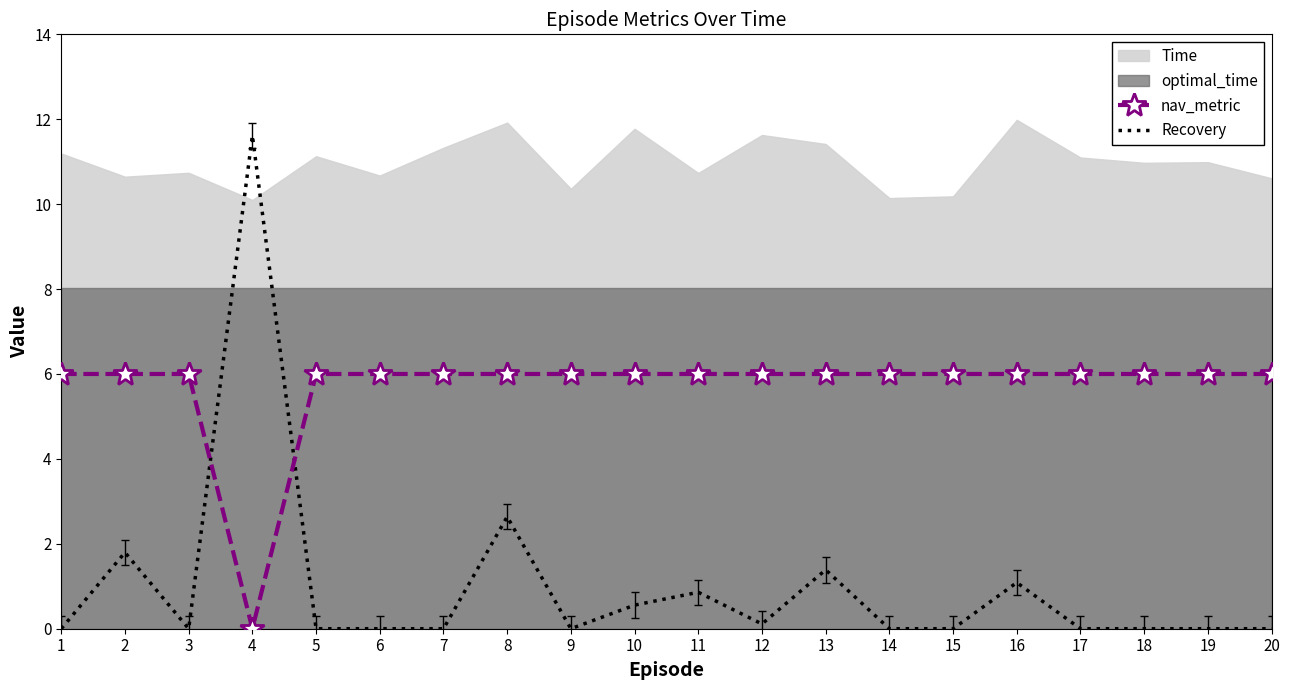

Is it true that nav_metric equals 0.0 at 4?

True